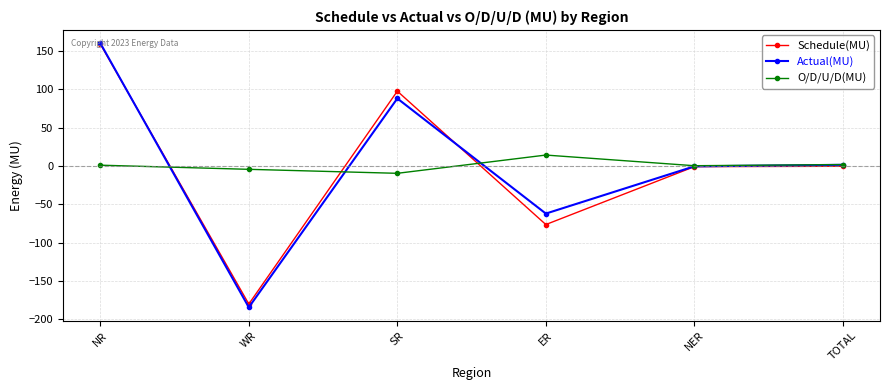

How many values in the Actual(MU) series exceed 1?

3